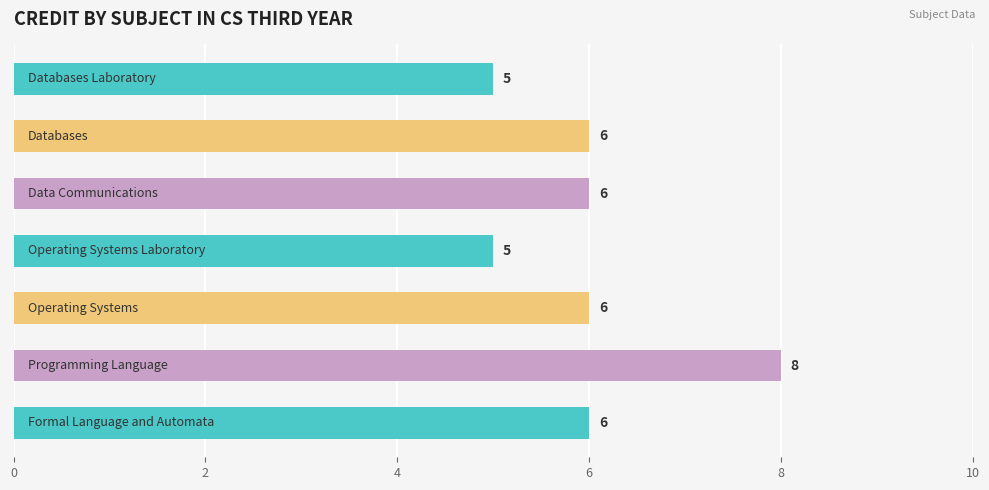

How many values are between 5 and 6?

6